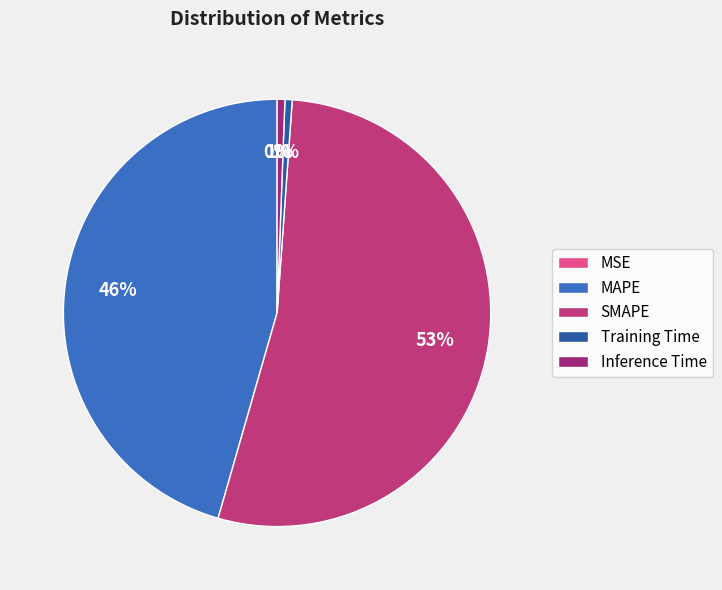

How many segments does this pie chart have?

5